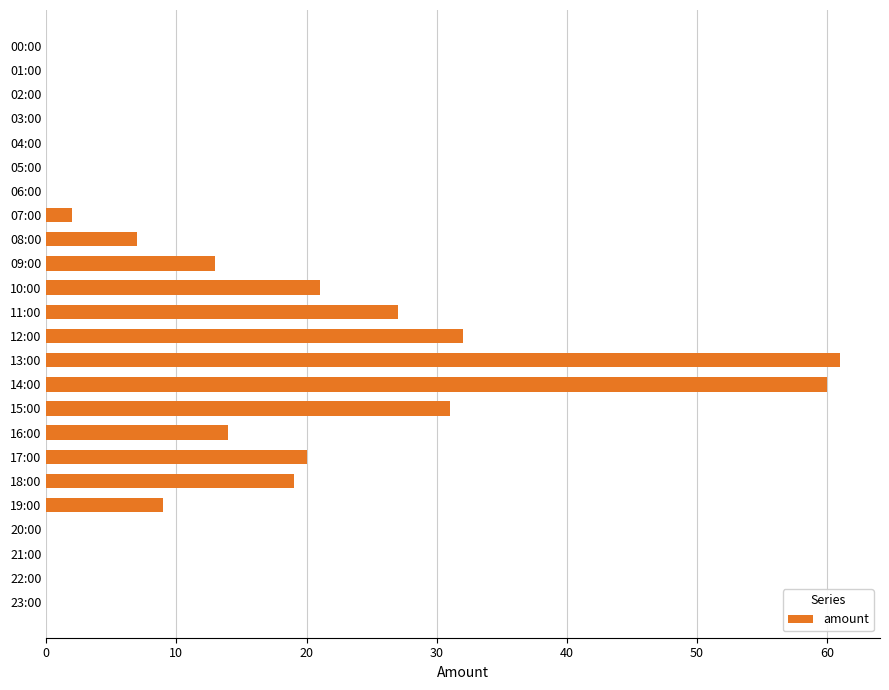

What is the sum of all values?

316